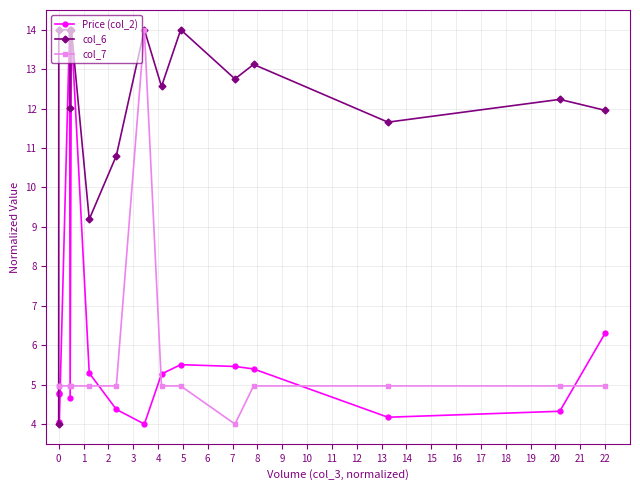

What is the lowest value of the col_6 series?

4.0